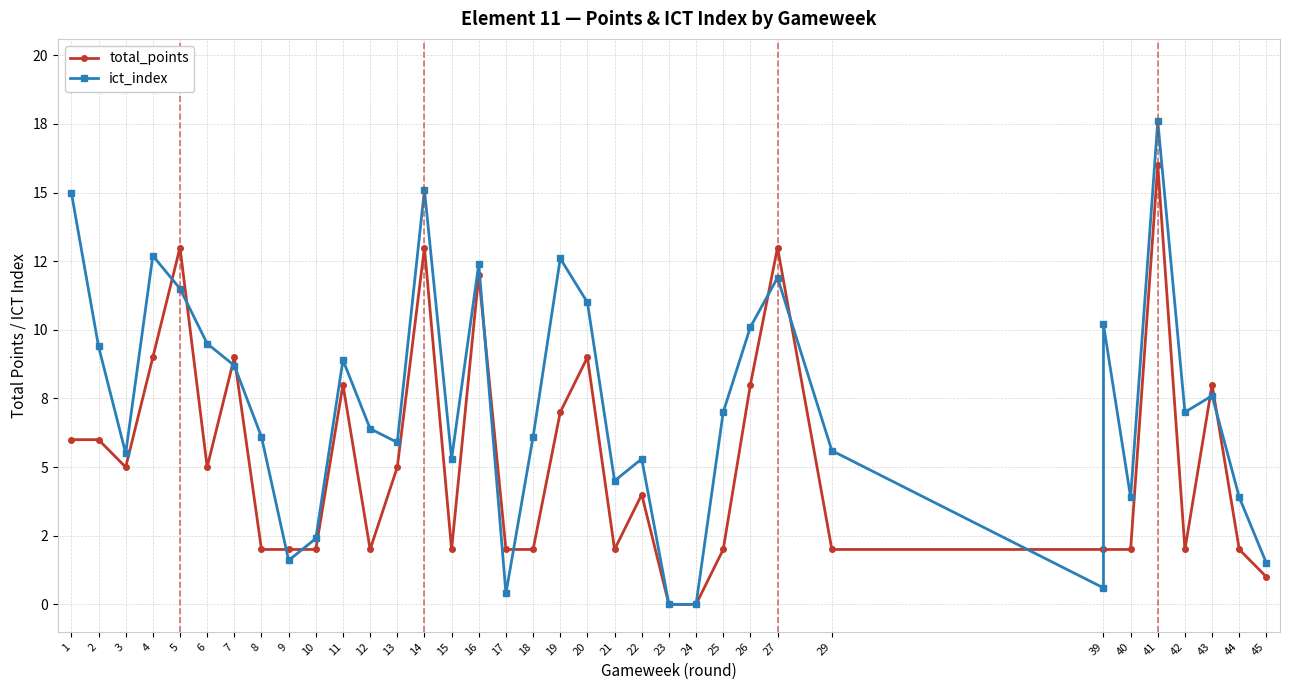

Between which two adjacent categories do total_points and ict_index first intersect?

4 and 5